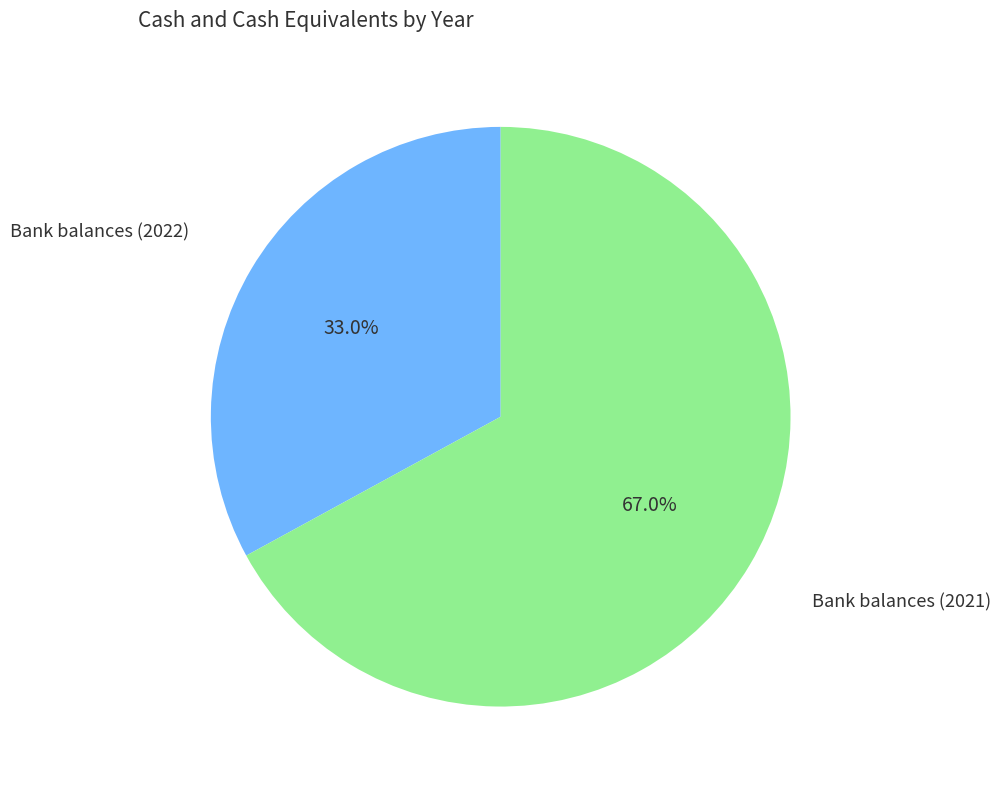

How many slices are in this pie chart?

2